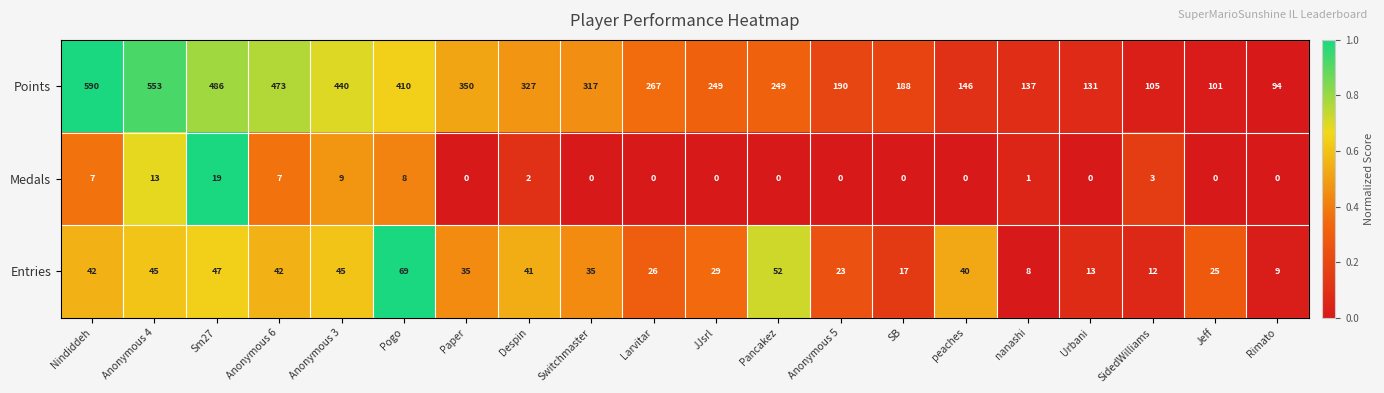

What is the difference between the maximum and minimum values in the Points series?

496